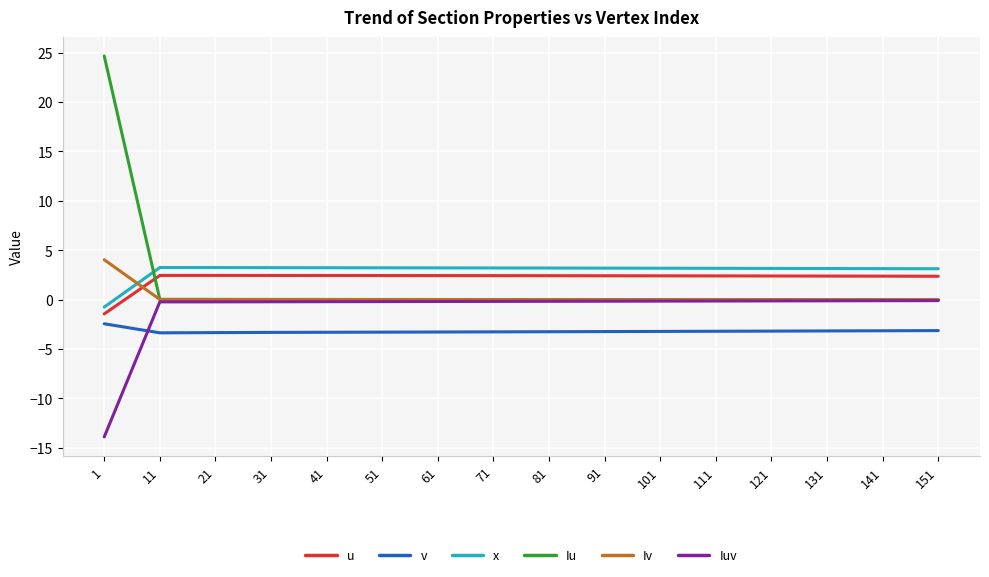

What is the greatest value displayed?

24.7